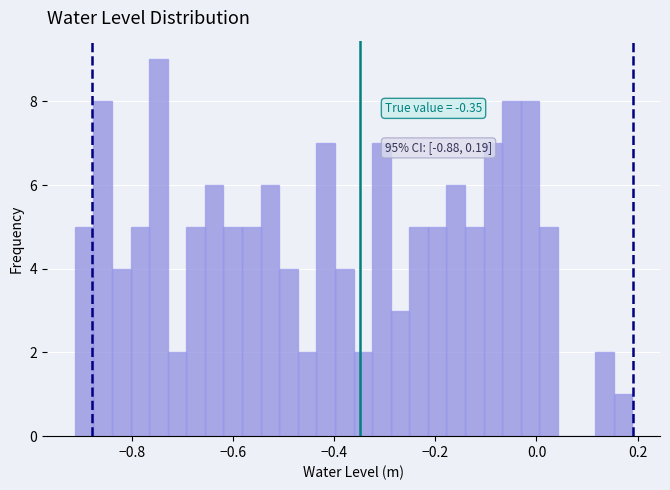

Around what value on the x-axis is the tallest bar? Give the approximate position of its centre, as read against the axis.

-0.74